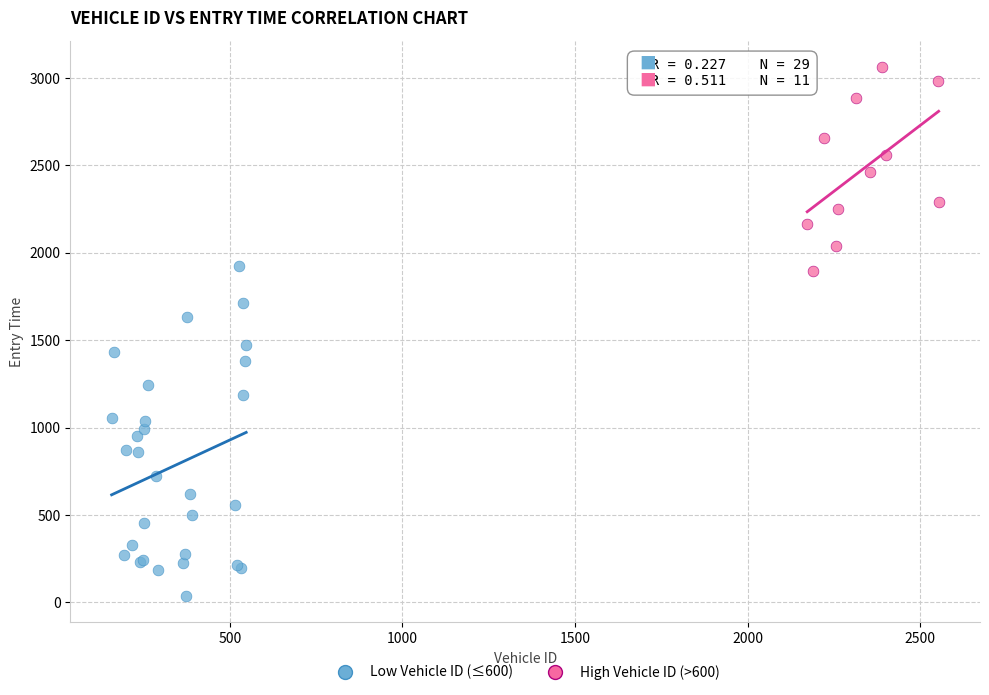

Which series has the largest Y range (max minus min)?

Low Vehicle ID (≤600)